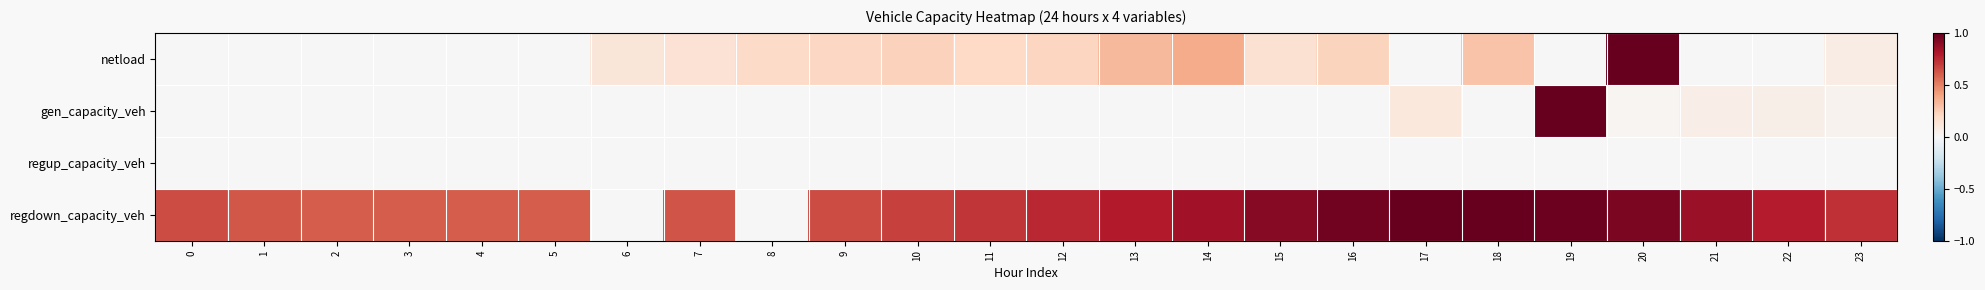

At 15, list the series in order from smallest to largest.

gen_capacity_veh, regup_capacity_veh, netload, regdown_capacity_veh